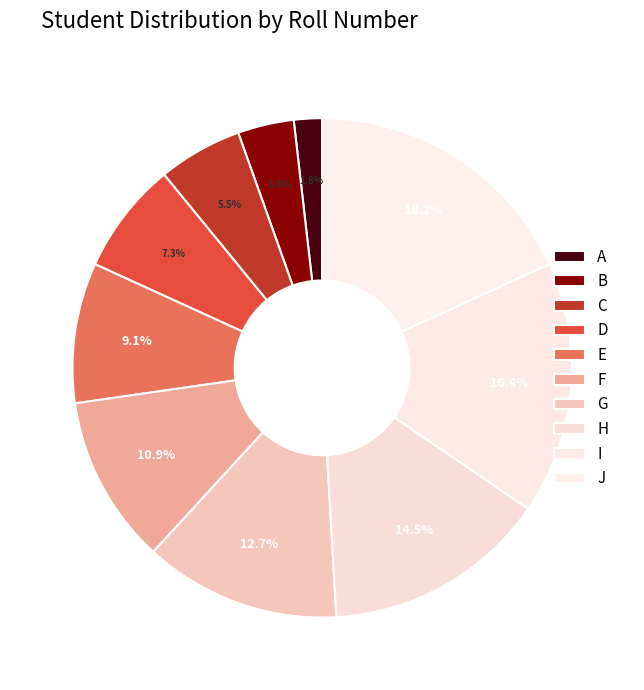

Which has a higher value, A or D?

D